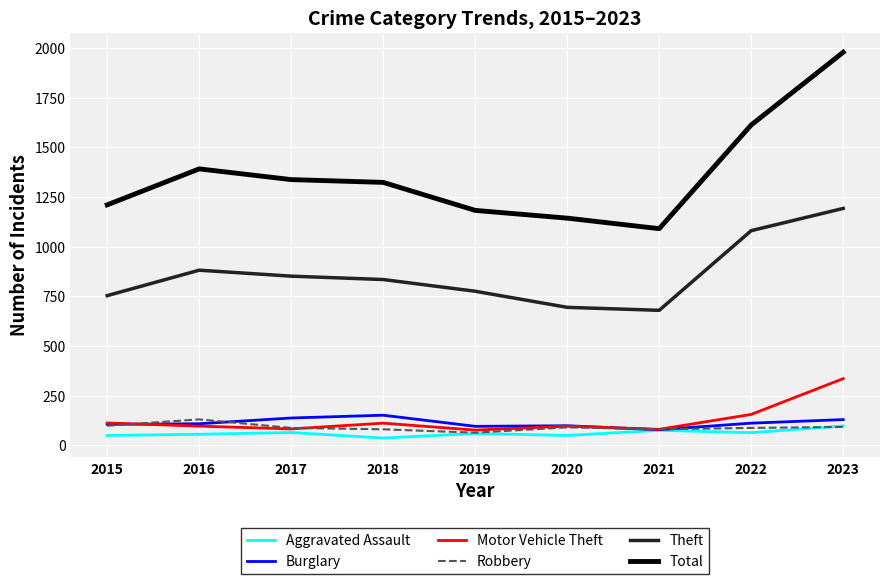

At which label does Robbery first exceed 88?

2015